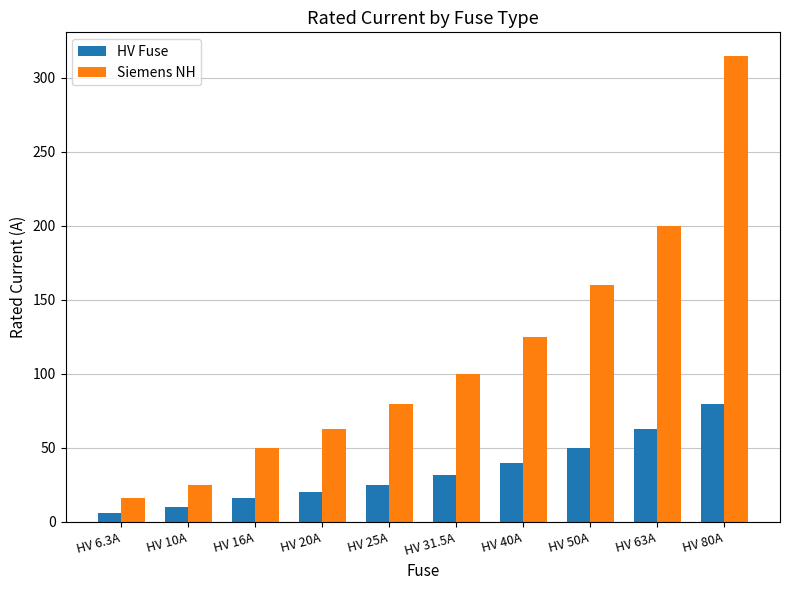

Is the value of HV Fuse at HV 16A greater than the value of Siemens NH at HV 31.5A?

No